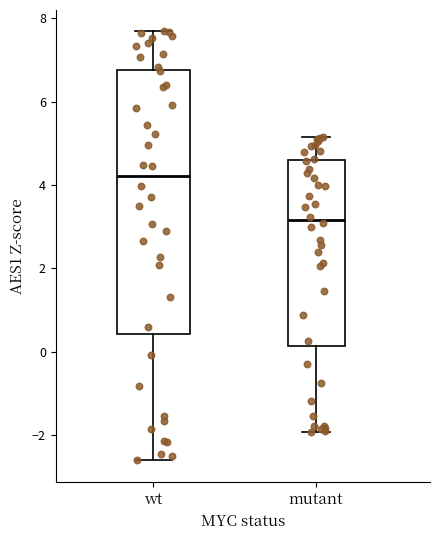

Which box is the tallest, from its lower edge to its upper edge?

wt